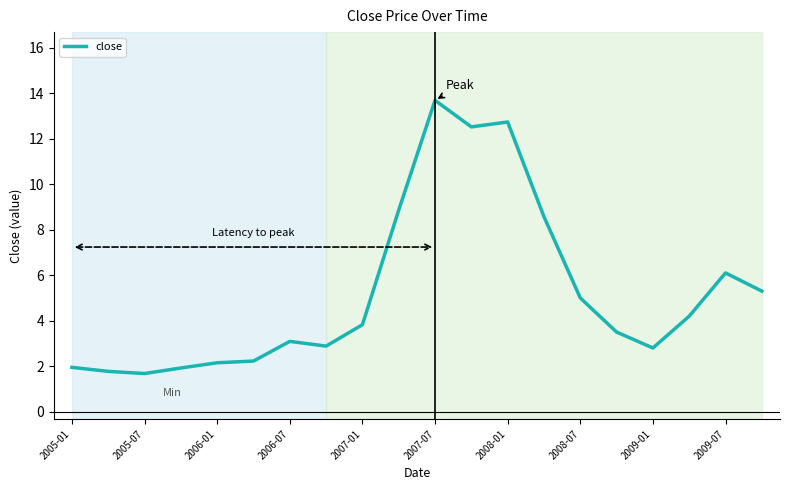

What is the greatest value displayed?

13.7